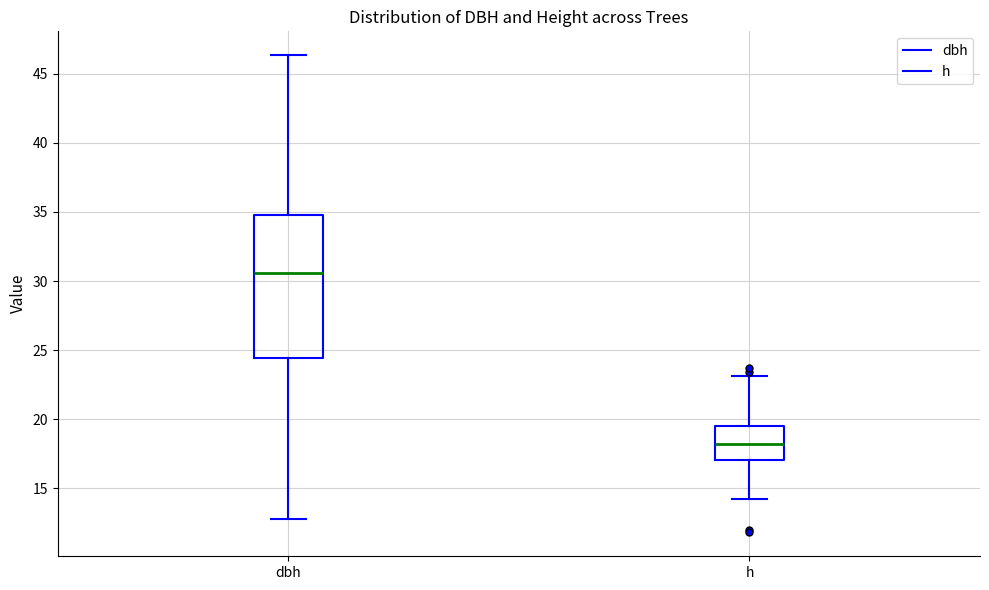

Reading left to right, read every box against the y-axis: the position of its median line, the range the box covers, and the ends of its whiskers. The values are not printed on the chart, so give them approximately, as read against the axis.

dbh: median 30.5, box 24.5 to 35.0, whiskers 13.0 to 46.5
h: median 18.0, box 17.0 to 19.5, whiskers 14.0 to 23.0